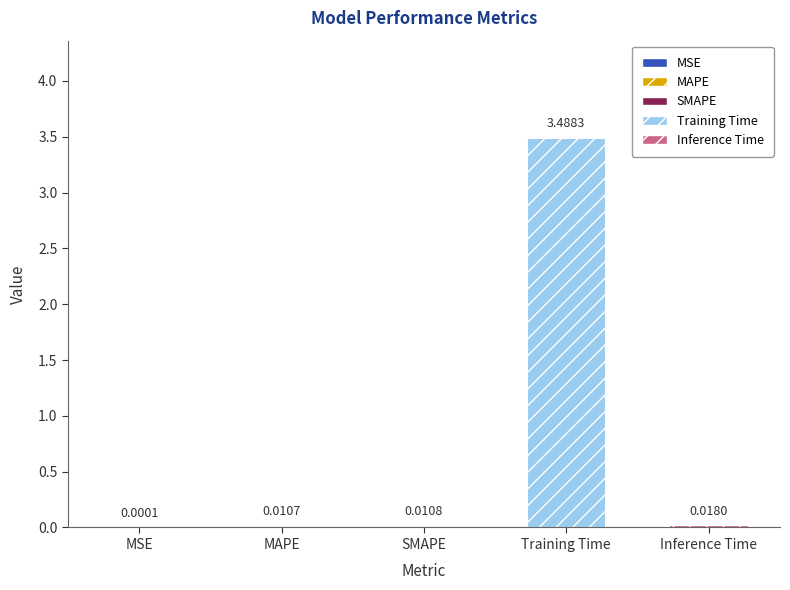

Reading right to left, extract all data points from this chart.

Inference Time=0.0	Training Time=3.5	SMAPE=0.0	MAPE=0.0	MSE=0.0